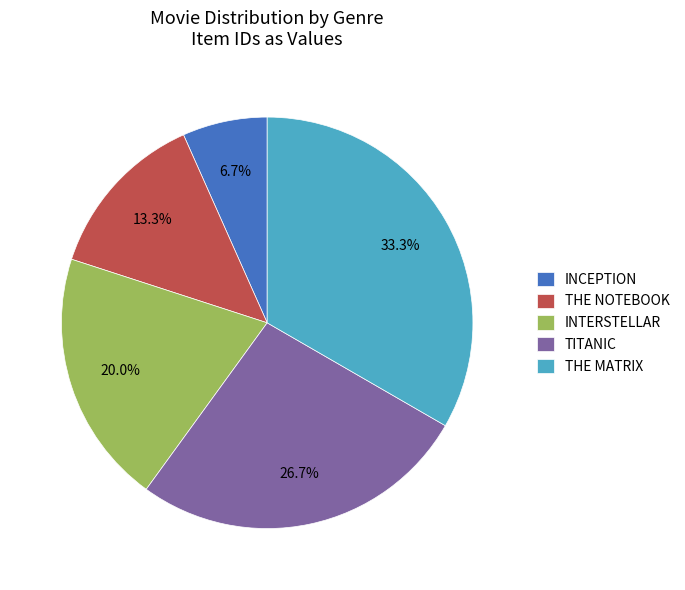

Rank the categories by value from highest to lowest.

THE MATRIX, TITANIC, INTERSTELLAR, THE NOTEBOOK, INCEPTION